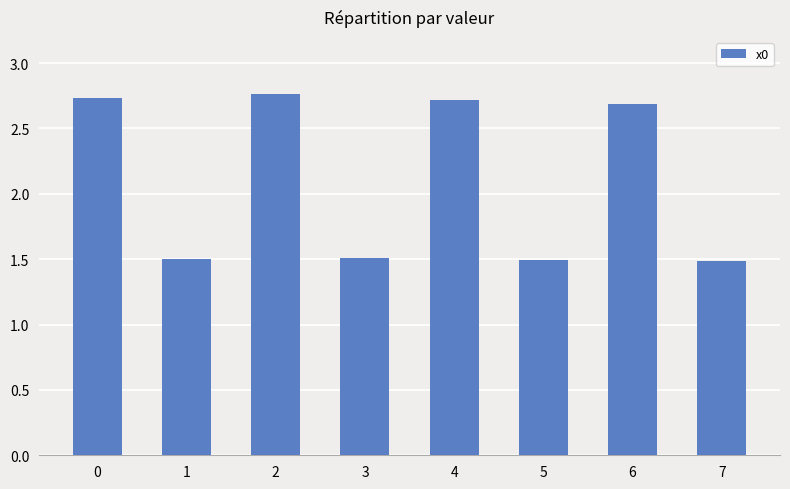

What is the average value?

2.1